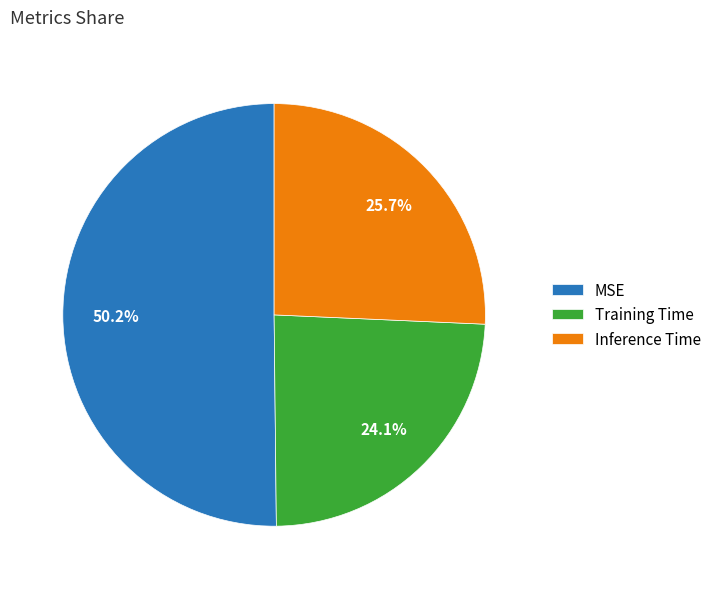

What percentage do Inference Time and Training Time together represent?

49.8%